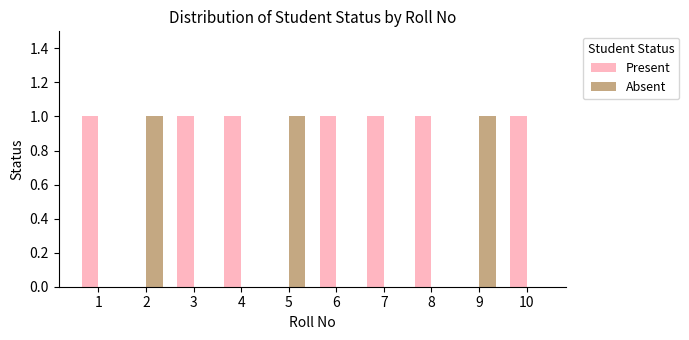

What is the sum of all Present values?

7